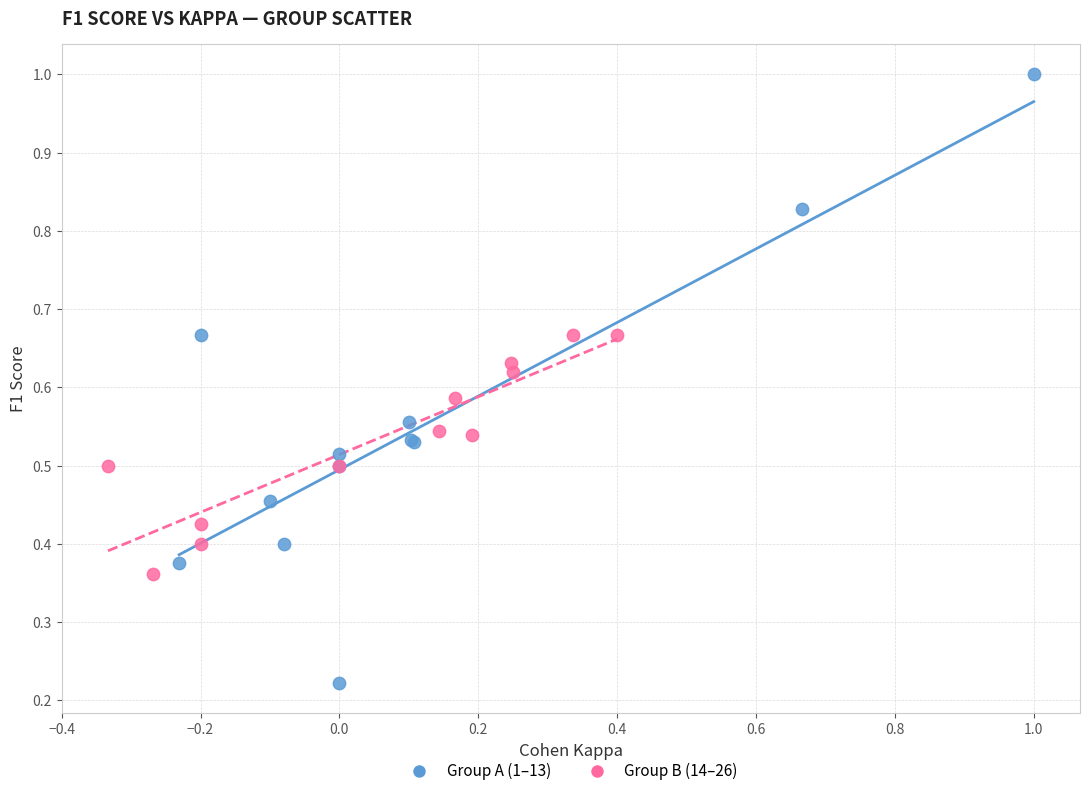

Which series has the widest spread of Y values?

Group A (1–13)